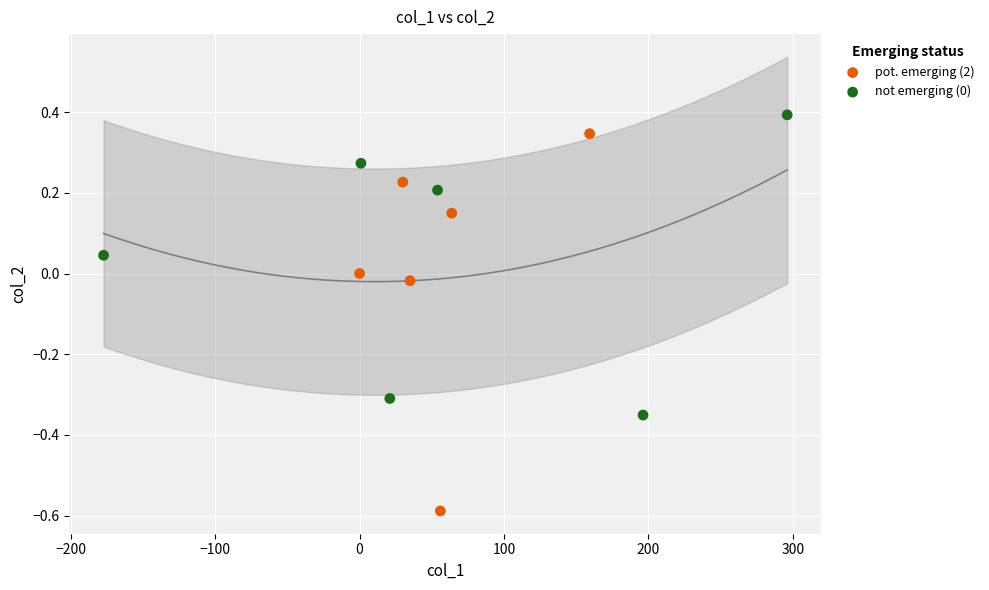

Which series has the widest spread of Y values?

pot. emerging (2)